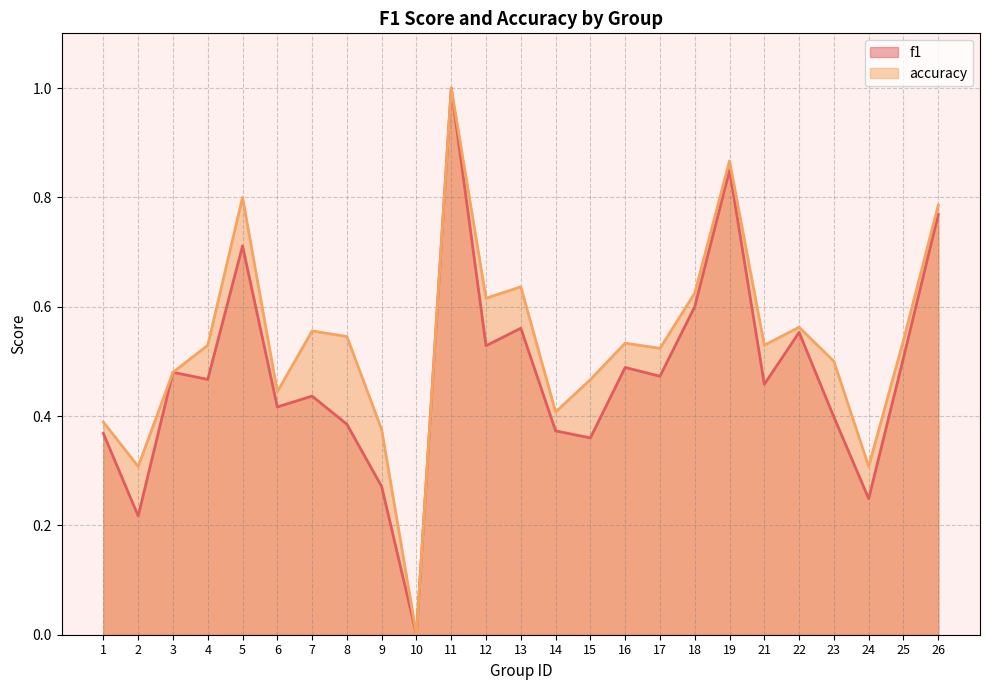

At how many categories does at least one series exceed 0?

24